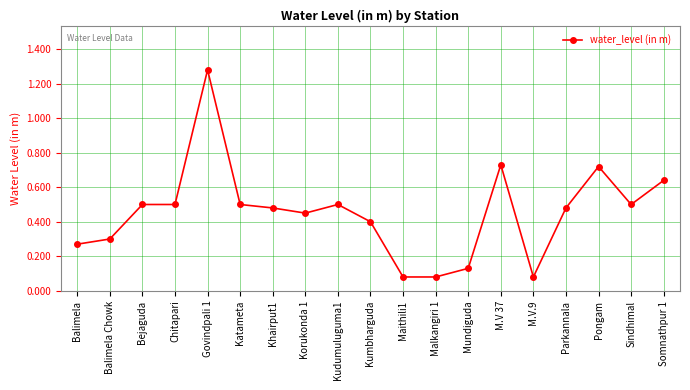

What position from the right is Balimela Chowk?

18